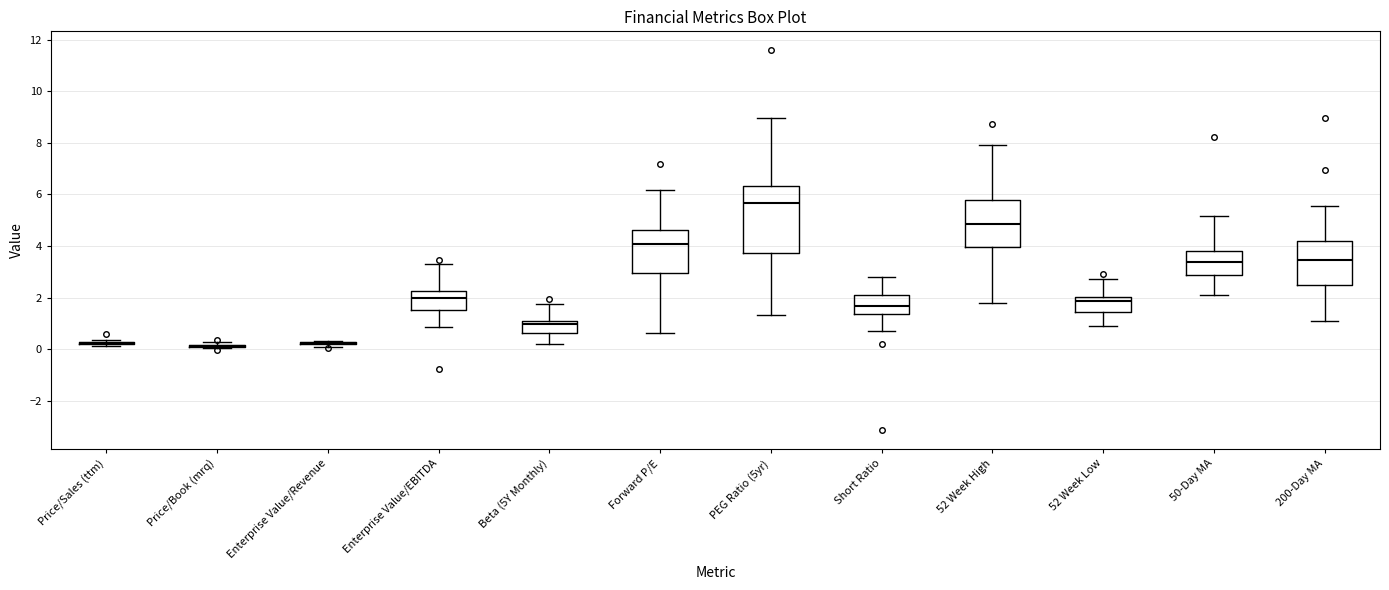

Reading left to right, read every box against the y-axis: the position of its median line, the range the box covers, and the ends of its whiskers. The values are not printed on the chart, so give them approximately, as read against the axis.

Price/Sales (ttm): box collapsed to a line at 0.2, whiskers 0.2 to 0.4
Price/Book (mrq): box collapsed to a line at 0.2, whiskers 0.0 to 0.2
Enterprise Value/Revenue: box collapsed to a line at 0.2, whiskers 0.0 to 0.4
Enterprise Value/EBITDA: median 2.0, box 1.6 to 2.2, whiskers 0.8 to 3.4
Beta (5Y Monthly): median 1.0 (just below the box's upper edge), box 0.6 to 1.0, whiskers 0.2 to 1.8
Forward P/E: median 4.0, box 3.0 to 4.6, whiskers 0.6 to 6.2
PEG Ratio (5yr): median 5.6, box 3.8 to 6.4, whiskers 1.4 to 9.0
Short Ratio: median 1.6, box 1.4 to 2.2, whiskers 0.8 to 2.8
52 Week High: median 4.8, box 4.0 to 5.8, whiskers 1.8 to 8.0
52 Week Low: median 1.8, box 1.4 to 2.0, whiskers 0.8 to 2.8
50-Day MA: median 3.4, box 2.8 to 3.8, whiskers 2.0 to 5.2
200-Day MA: median 3.4, box 2.4 to 4.2, whiskers 1.0 to 5.6